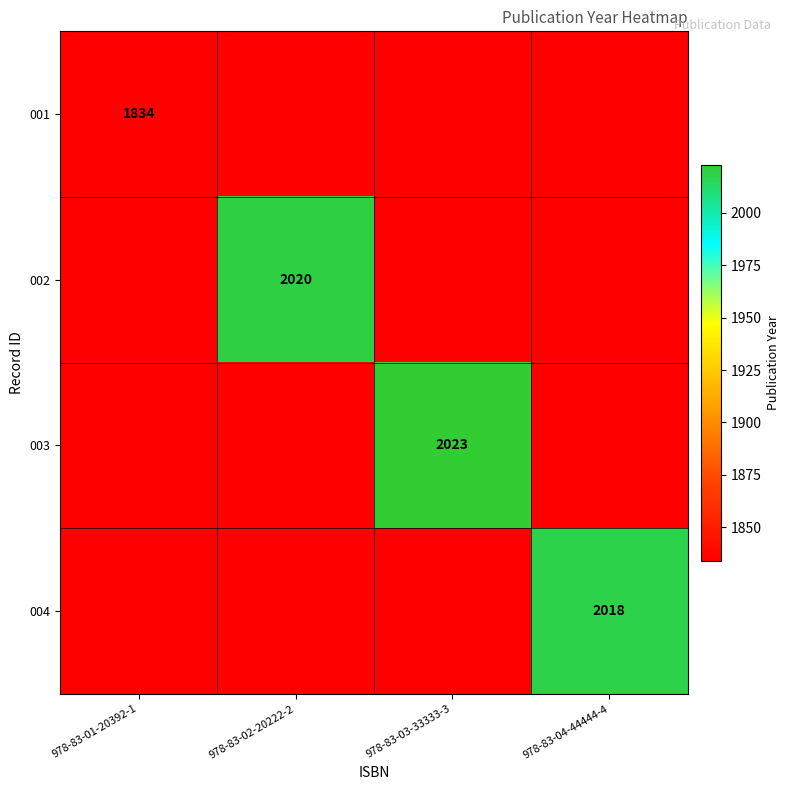

True or false: 002 has a value of 2020 at 978-83-02-20222-2.

True